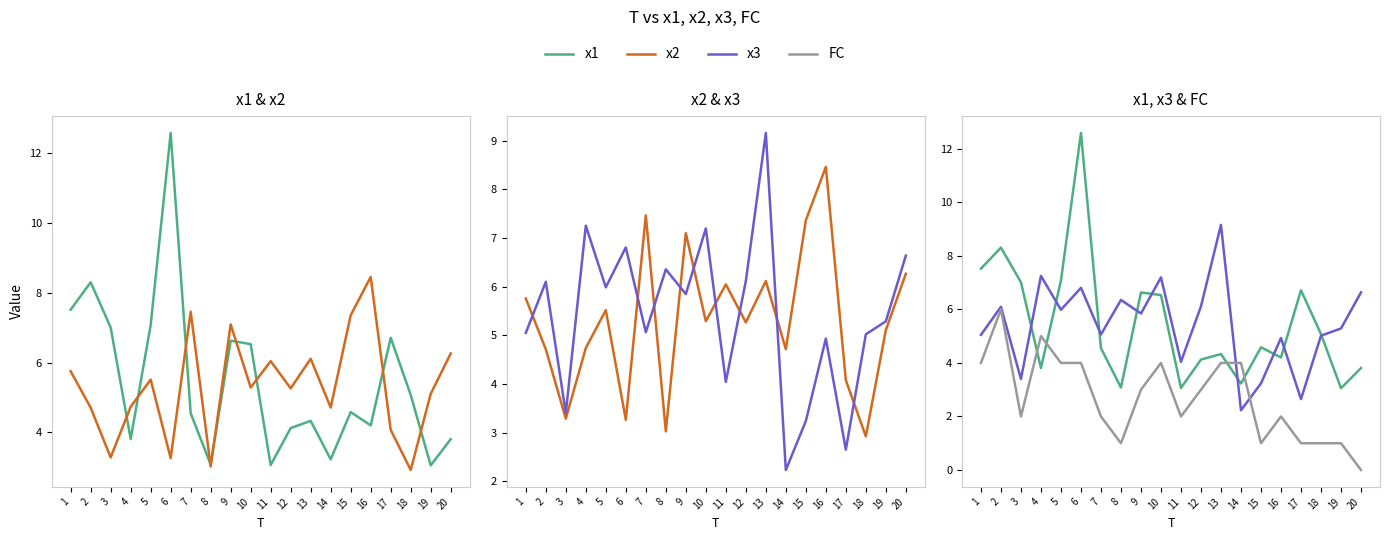

Reading left to right, transcribe all the data shown in this chart.

x1: 1=7.5	2=8.3	3=7.0	4=3.8	5=7.1	6=12.6	7=4.5	8=3.1	9=6.6	10=6.5	11=3.1	12=4.1	13=4.3	14=3.2	15=4.6	16=4.2	17=6.7	18=5.1	19=3.1	20=3.8
x2: 1=5.8	2=4.7	3=3.3	4=4.7	5=5.5	6=3.3	7=7.5	8=3.0	9=7.1	10=5.3	11=6.0	12=5.3	13=6.1	14=4.7	15=7.4	16=8.5	17=4.1	18=2.9	19=5.1	20=6.3
x3: 1=5.0	2=6.1	3=3.4	4=7.2	5=6.0	6=6.8	7=5.1	8=6.4	9=5.8	10=7.2	11=4.0	12=6.1	13=9.2	14=2.2	15=3.2	16=4.9	17=2.6	18=5.0	19=5.3	20=6.6
FC: 1=4.0	2=6.0	3=2.0	4=5.0	5=4.0	6=4.0	7=2.0	8=1.0	9=3.0	10=4.0	11=2.0	12=3.0	13=4.0	14=4.0	15=1.0	16=2.0	17=1.0	18=1.0	19=1.0	20=0.0